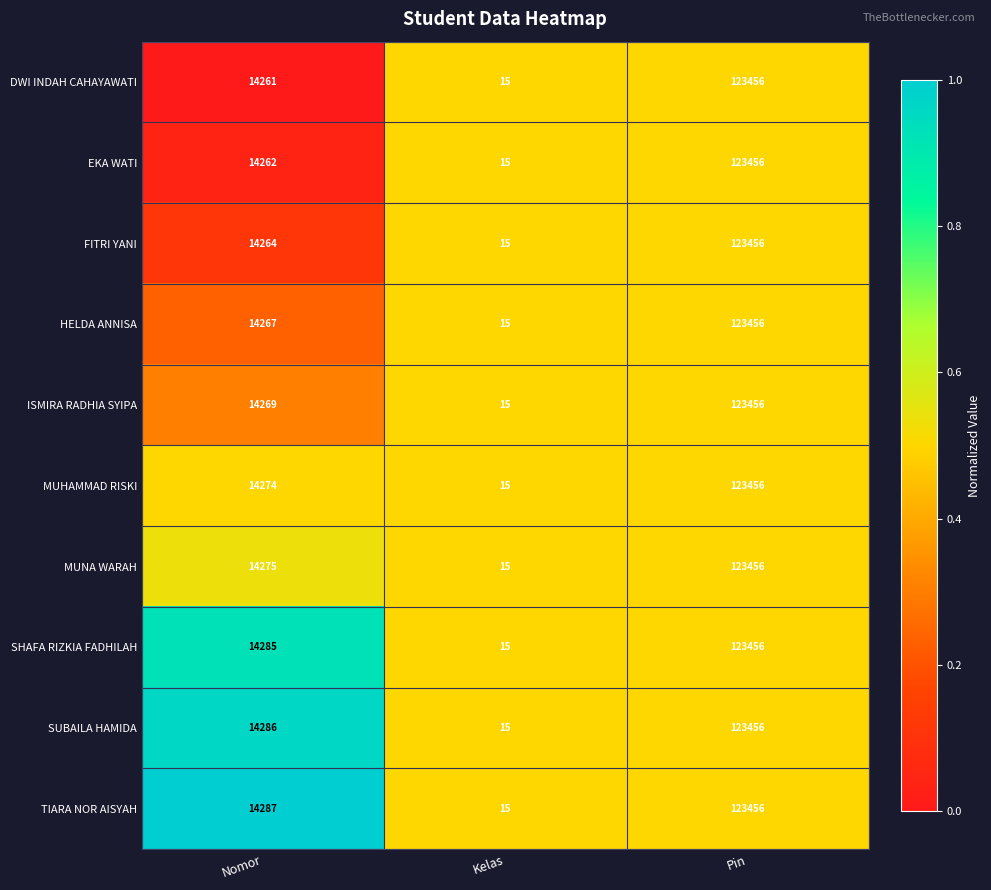

Rank the series at Nomor from lowest to highest value.

DWI INDAH CAHAYAWATI, EKA WATI, FITRI YANI, HELDA ANNISA, ISMIRA RADHIA SYIPA, MUHAMMAD RISKI, MUNA WARAH, SHAFA RIZKIA FADHILAH, SUBAILA HAMIDA, TIARA NOR AISYAH